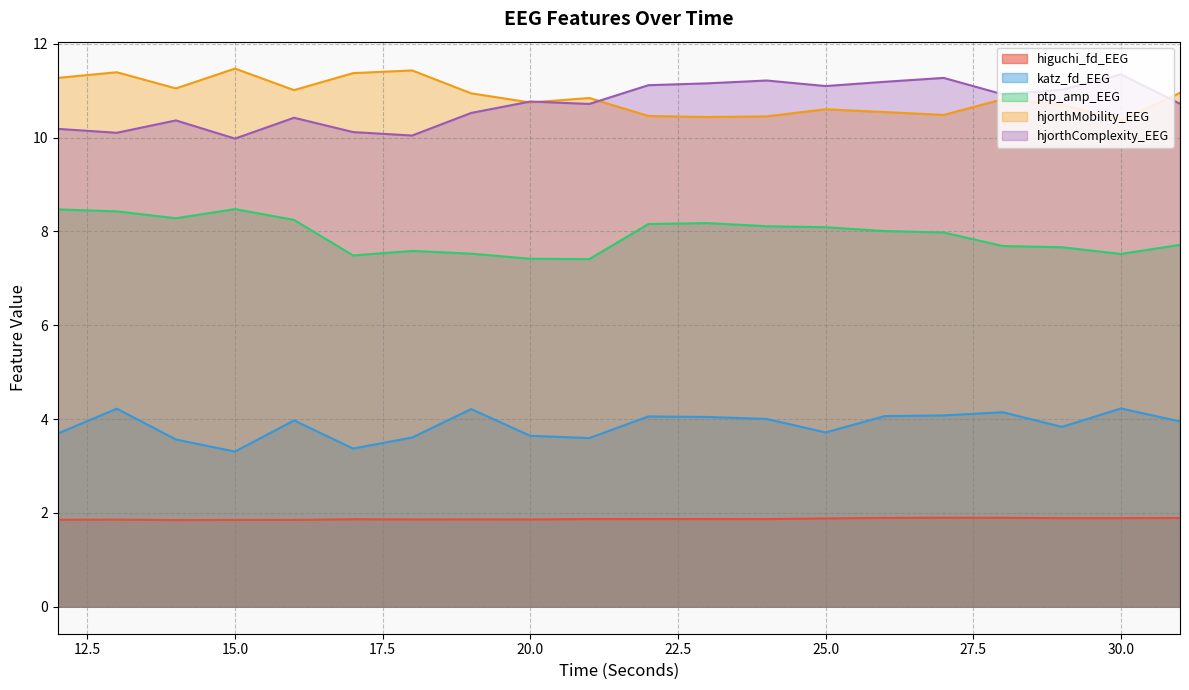

True or false: katz_fd_EEG and ptp_amp_EEG intersect in this chart.

False